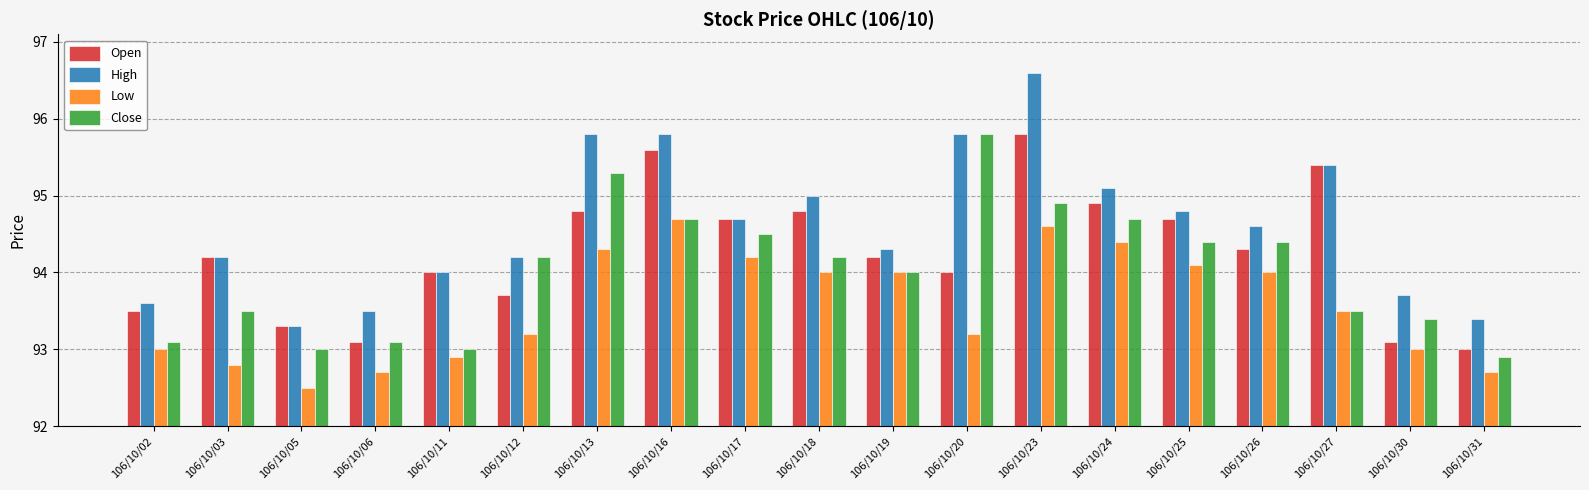

Reading right to left, transcribe all the data shown in this chart.

Open: 106/10/31=93.0	106/10/30=93.1	106/10/27=95.4	106/10/26=94.3	106/10/25=94.7	106/10/24=94.9	106/10/23=95.8	106/10/20=94.0	106/10/19=94.2	106/10/18=94.8	106/10/17=94.7	106/10/16=95.6	106/10/13=94.8	106/10/12=93.7	106/10/11=94.0	106/10/06=93.1	106/10/05=93.3	106/10/03=94.2	106/10/02=93.5
High: 106/10/31=93.4	106/10/30=93.7	106/10/27=95.4	106/10/26=94.6	106/10/25=94.8	106/10/24=95.1	106/10/23=96.6	106/10/20=95.8	106/10/19=94.3	106/10/18=95.0	106/10/17=94.7	106/10/16=95.8	106/10/13=95.8	106/10/12=94.2	106/10/11=94.0	106/10/06=93.5	106/10/05=93.3	106/10/03=94.2	106/10/02=93.6
Low: 106/10/31=92.7	106/10/30=93.0	106/10/27=93.5	106/10/26=94.0	106/10/25=94.1	106/10/24=94.4	106/10/23=94.6	106/10/20=93.2	106/10/19=94.0	106/10/18=94.0	106/10/17=94.2	106/10/16=94.7	106/10/13=94.3	106/10/12=93.2	106/10/11=92.9	106/10/06=92.7	106/10/05=92.5	106/10/03=92.8	106/10/02=93.0
Close: 106/10/31=92.9	106/10/30=93.4	106/10/27=93.5	106/10/26=94.4	106/10/25=94.4	106/10/24=94.7	106/10/23=94.9	106/10/20=95.8	106/10/19=94.0	106/10/18=94.2	106/10/17=94.5	106/10/16=94.7	106/10/13=95.3	106/10/12=94.2	106/10/11=93.0	106/10/06=93.1	106/10/05=93.0	106/10/03=93.5	106/10/02=93.1